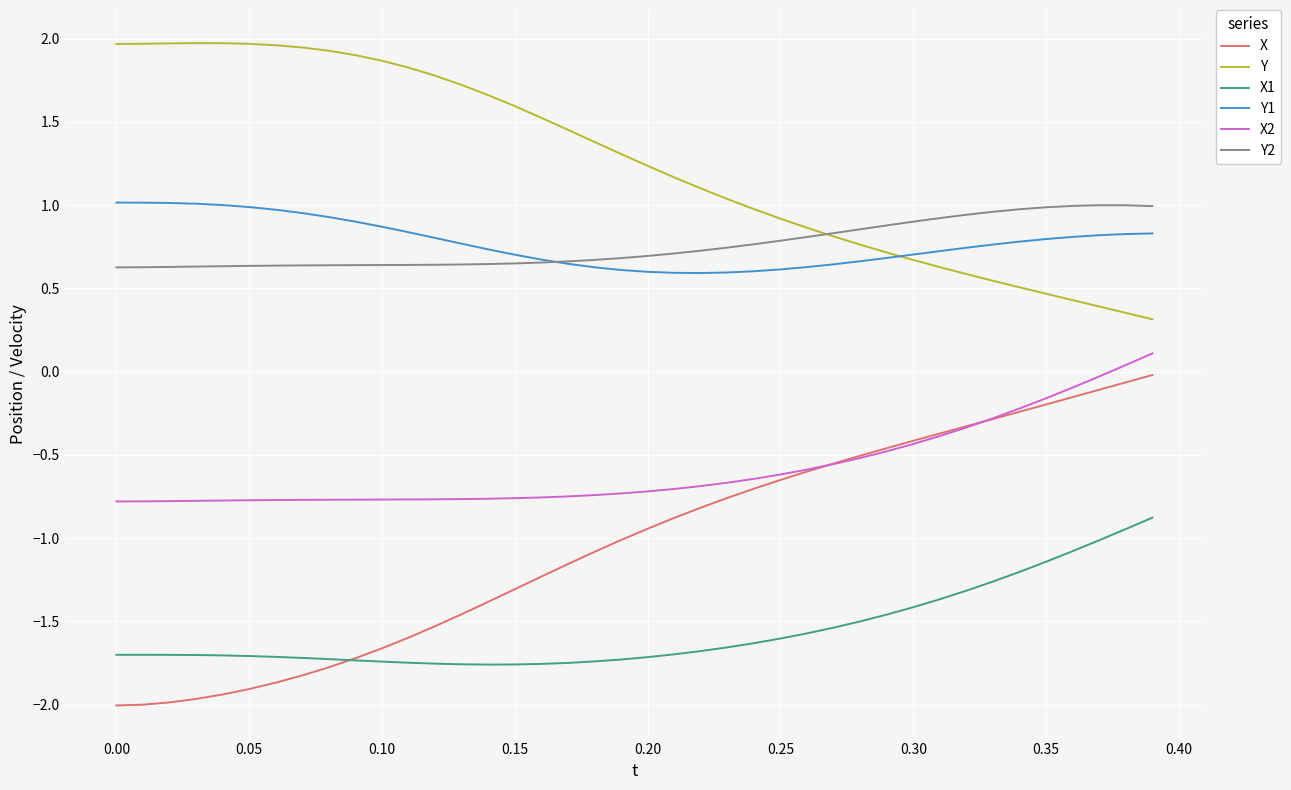

Which series has the largest total across all categories?

Y